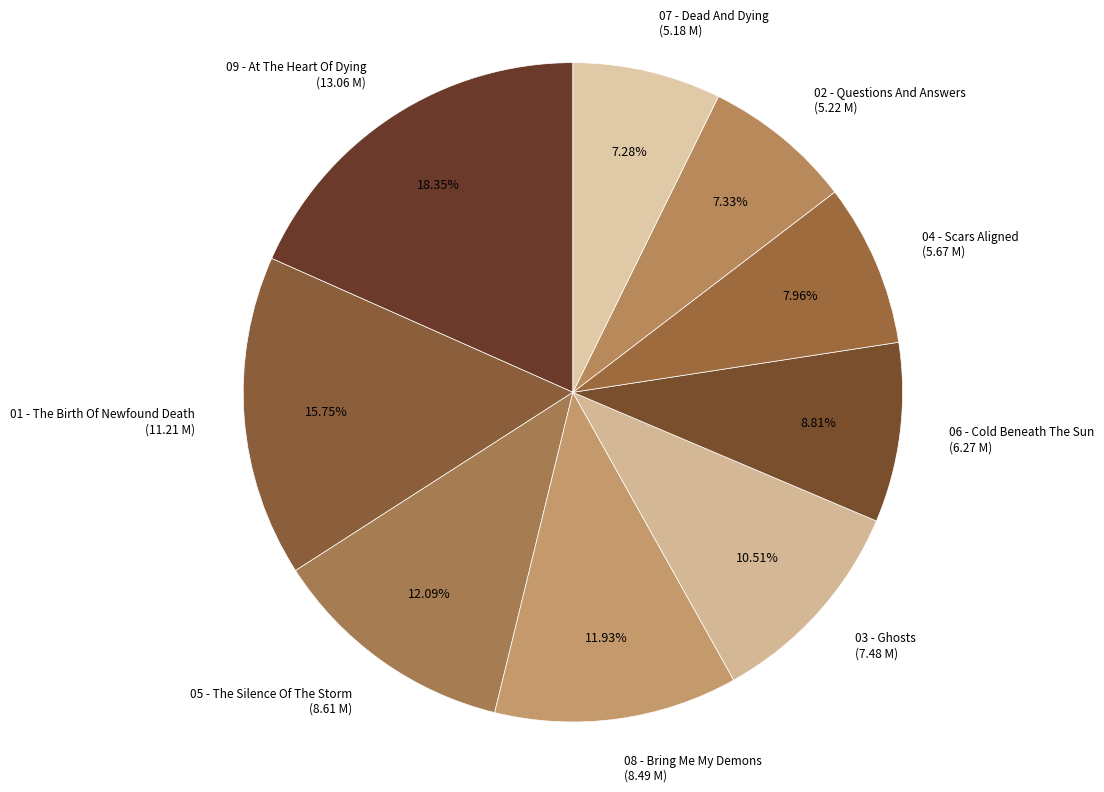

Is there any slice that represents more than half of the pie?

No